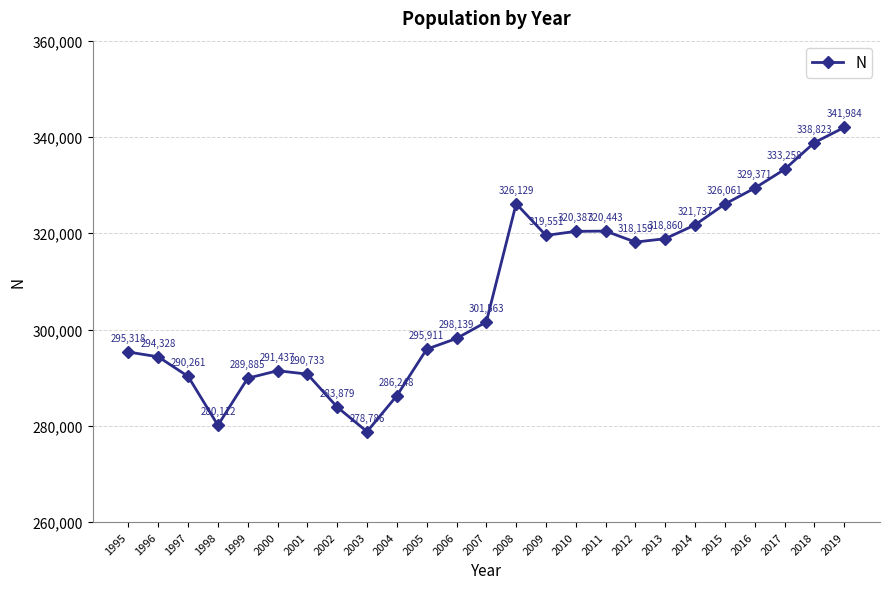

At which category does the chart reach its minimum across all series?

2003